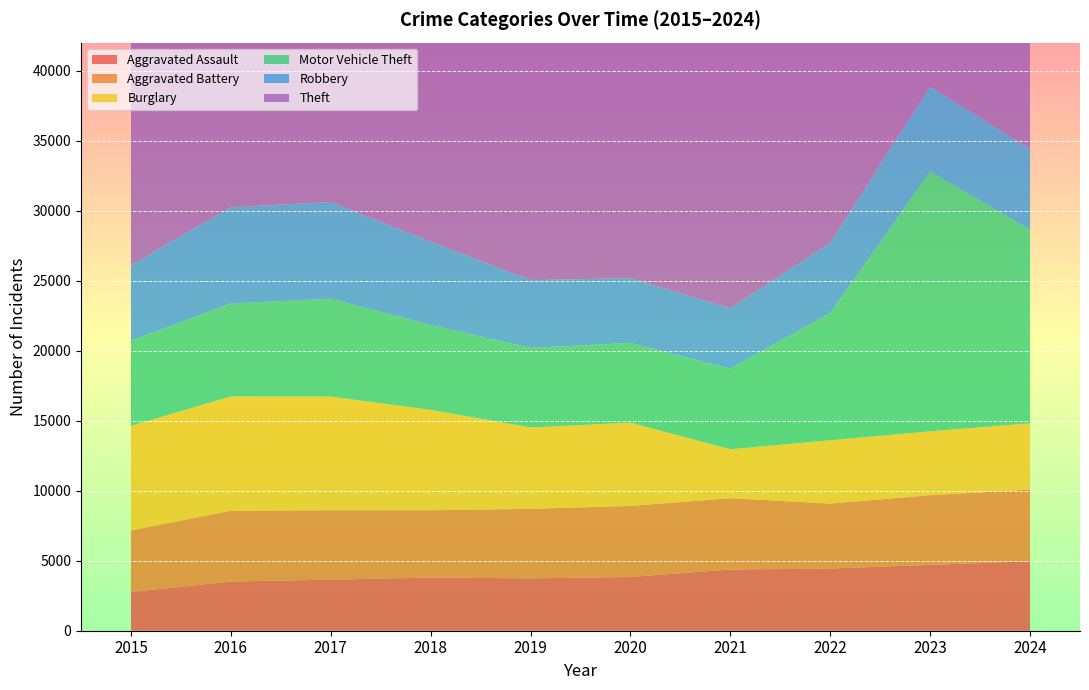

Reading left to right, extract all data points from this chart.

Aggravated Assault: 2768	3512	3646	3799	3739	3837	4372	4438	4702	4969
Aggravated Battery: 4395	5055	4959	4808	4963	5075	5091	4641	4977	5111
Burglary: 7470	8161	8117	7163	5814	5947	3498	4522	4562	4738
Motor Vehicle Theft: 6073	6645	6986	6067	5683	5694	5756	9088	18557	13833
Robbery: 5406	6872	6908	5947	4837	4622	4303	5021	6057	5740
Theft: 34533	36829	39241	39835	38307	26275	22857	32694	34727	36613